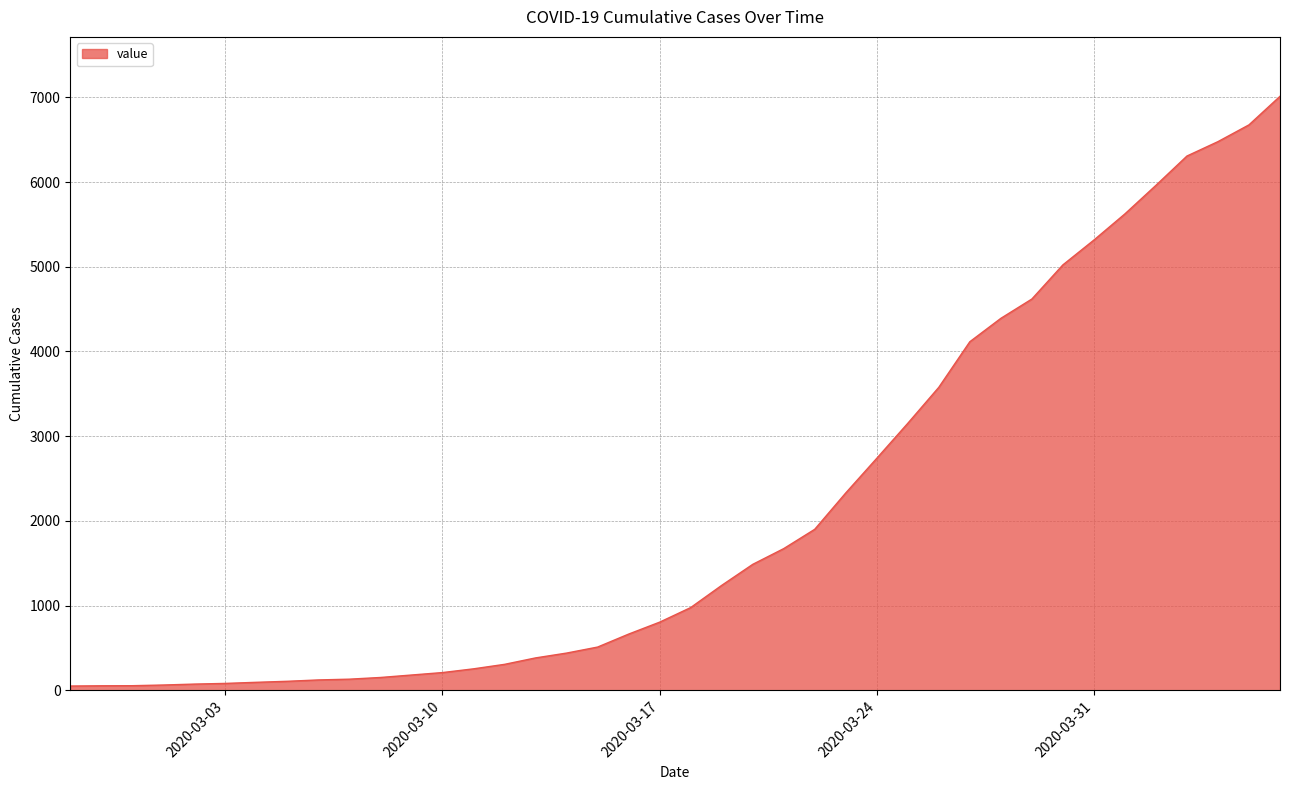

What is the difference between the maximum and minimum values?

6961